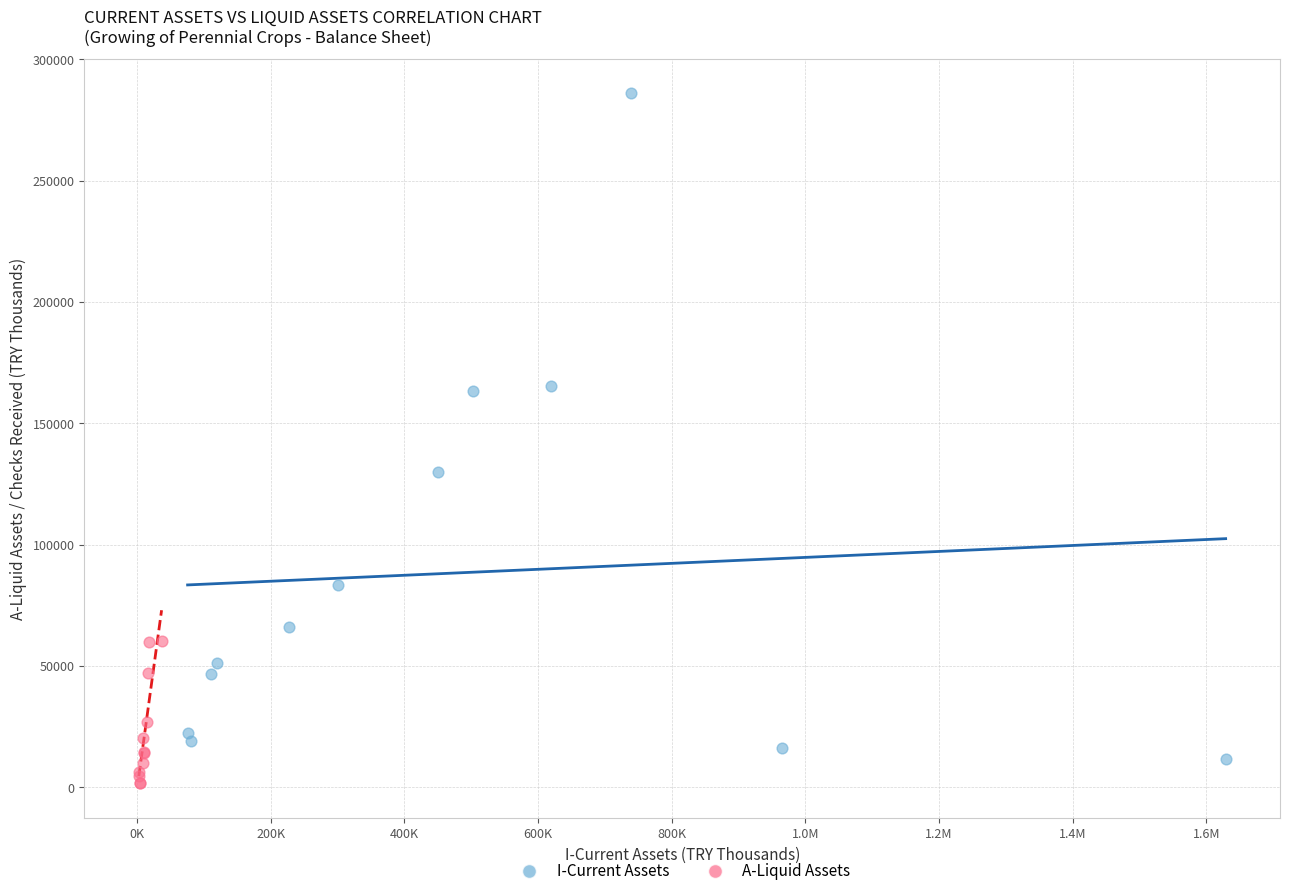

Which series has the widest spread of Y values?

I-Current Assets